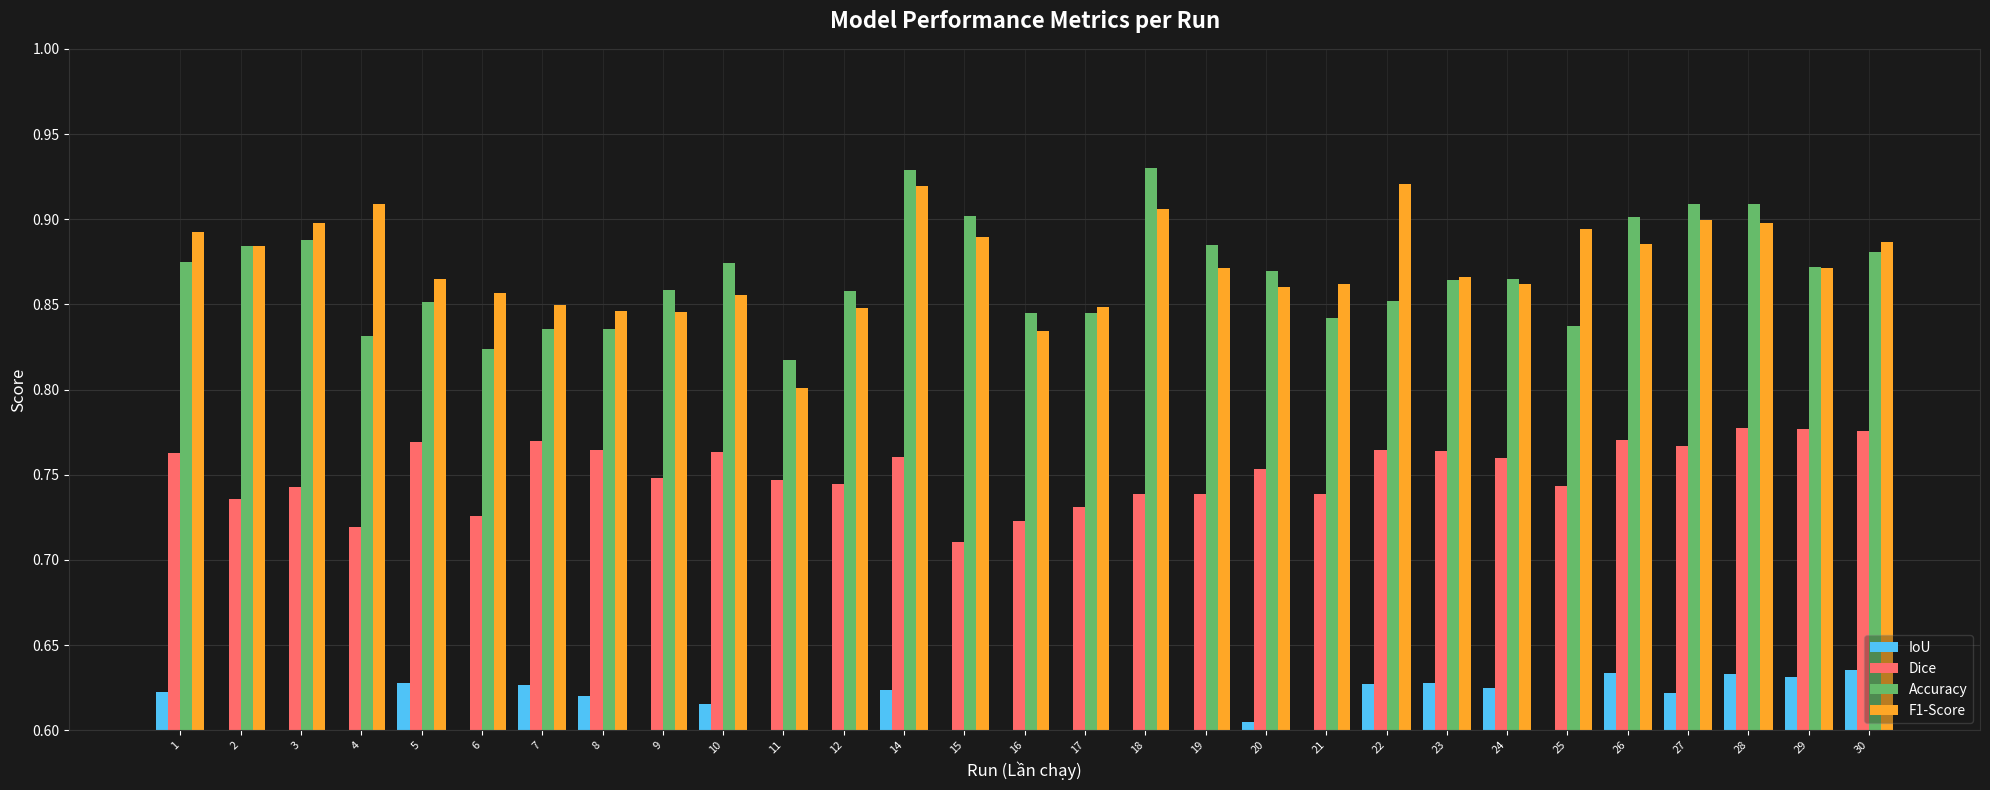

Which series has the largest total across all categories?

F1-Score